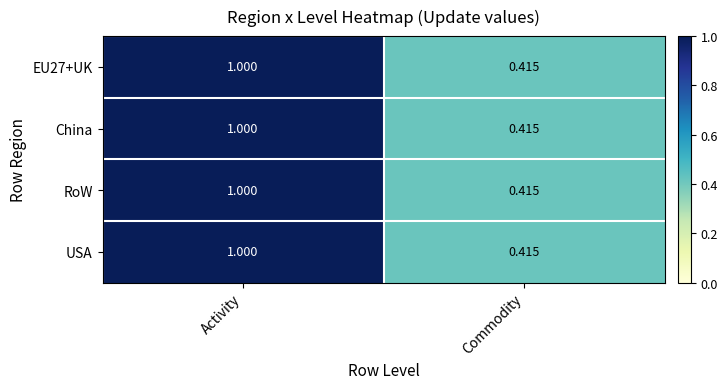

List the labels in order of China value, smallest first.

Commodity, Activity